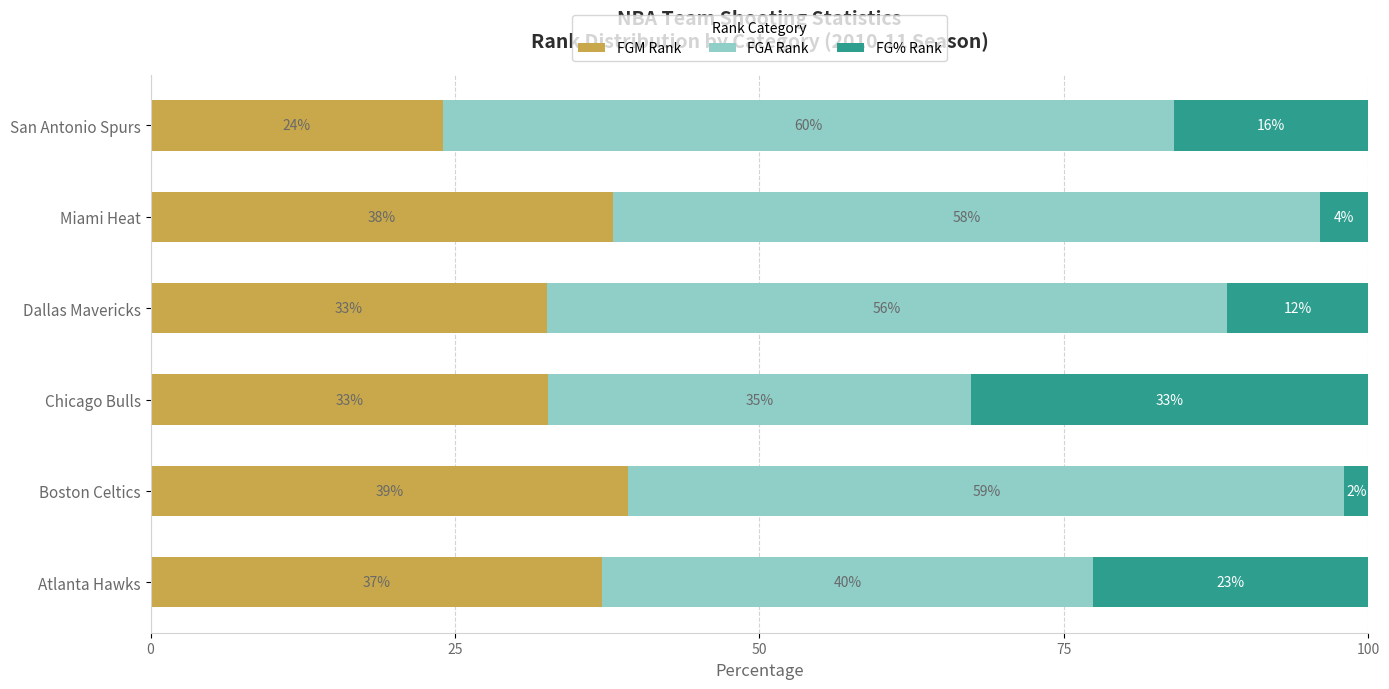

What is the total value across all series at San Antonio Spurs?

100.0